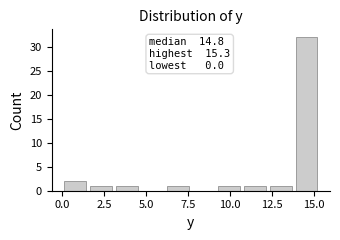

Read against the x-axis, roughly where is the centre of the tallest bar?

14.5